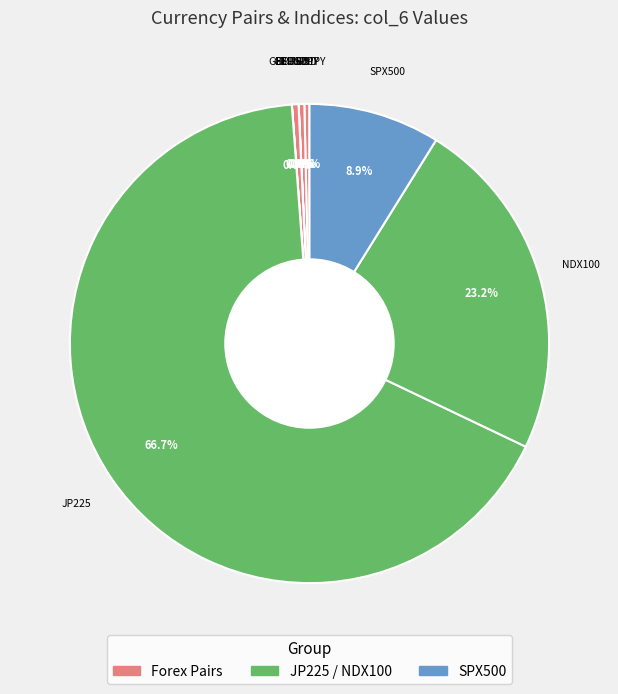

Does any single category account for the majority?

Yes